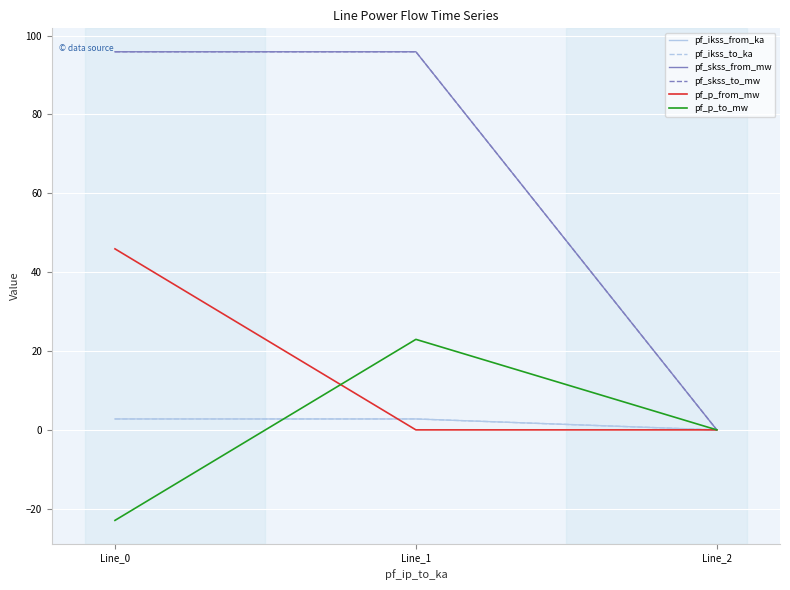

Where does the pf_ikss_from_ka series first go above 2?

Line_0